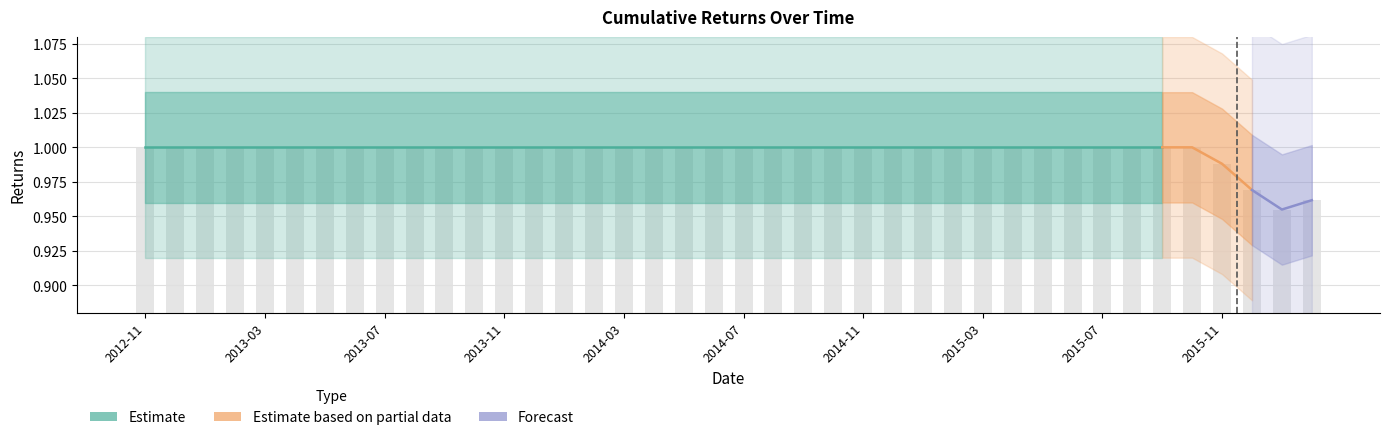

How many bars are there in total?

40